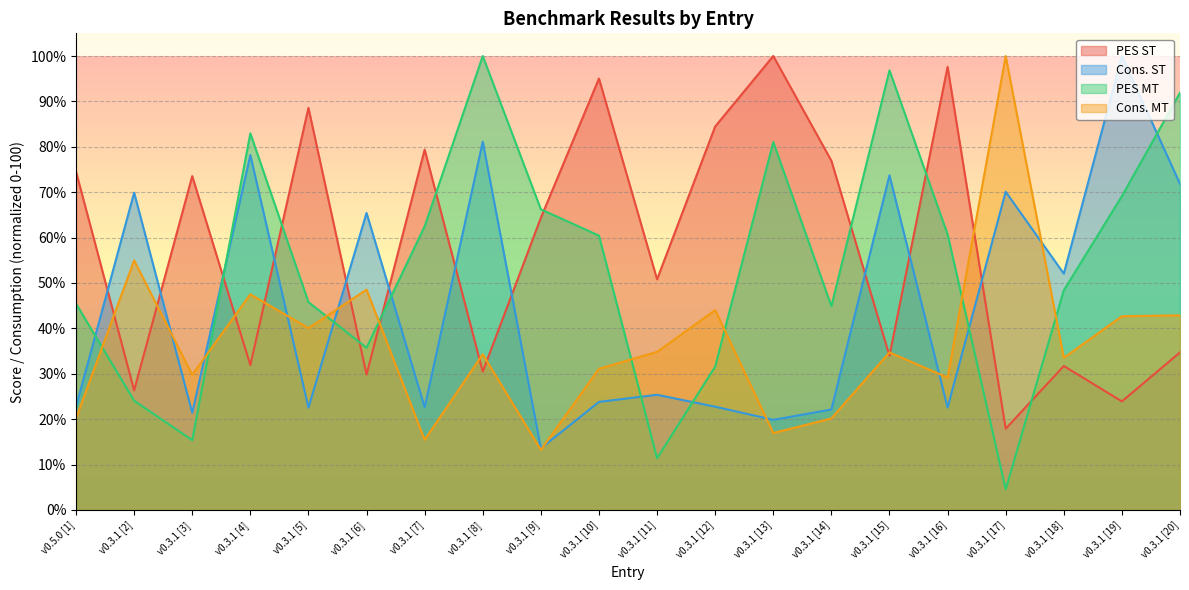

Reading left to right, what are all the values shown in this chart?

PES ST: 74.5	26.3	73.6	31.9	88.6	29.8	79.4	30.5	64.4	95.0	50.8	84.5	100.0	76.9	34.0	97.6	17.9	31.7	23.9	34.7
Cons. ST: 22.7	69.9	21.4	78.2	22.5	65.4	22.6	81.1	13.6	23.8	25.4	22.7	19.9	22.1	73.7	22.6	70.1	52.1	100.0	71.8
PES MT: 45.5	24.1	15.4	83.0	45.8	35.7	62.5	100.0	66.2	60.4	11.4	31.6	81.1	44.9	96.8	60.7	4.6	48.4	69.1	91.9
Cons. MT: 20.2	55.0	29.8	47.5	40.1	48.5	15.4	34.3	13.2	31.1	34.8	44.0	17.0	20.2	34.7	29.2	100.0	33.5	42.7	42.9